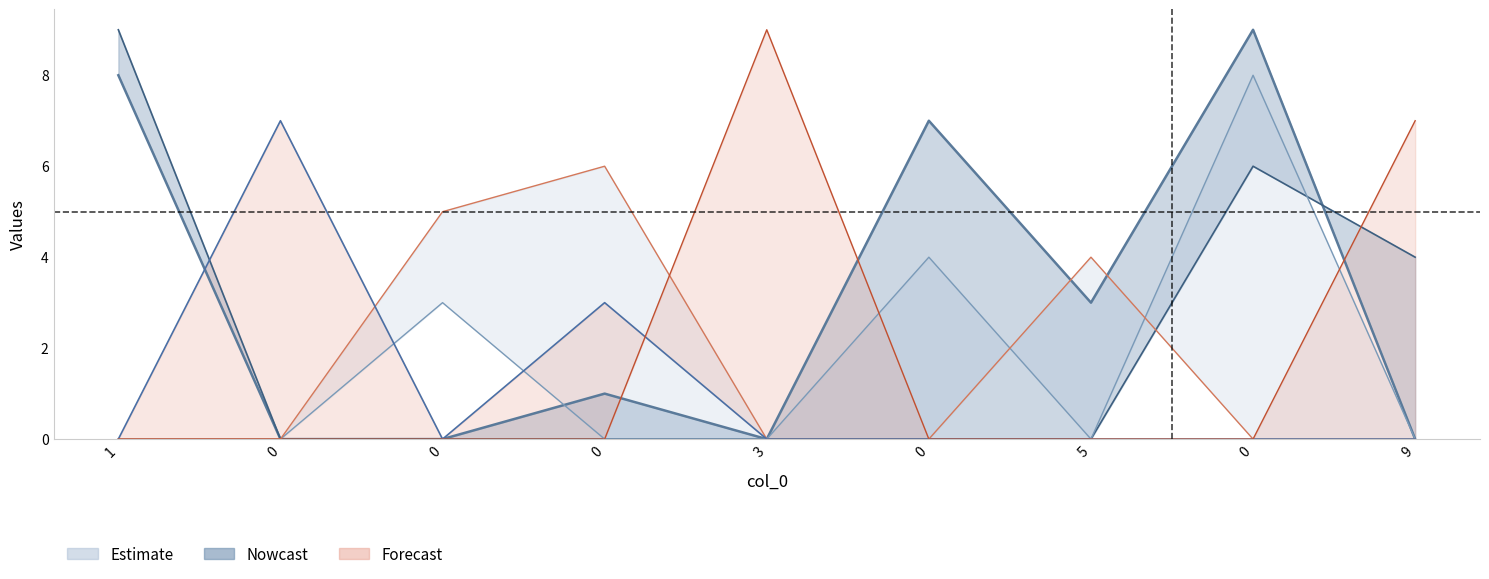

At how many categories does at least one series exceed 5?

7